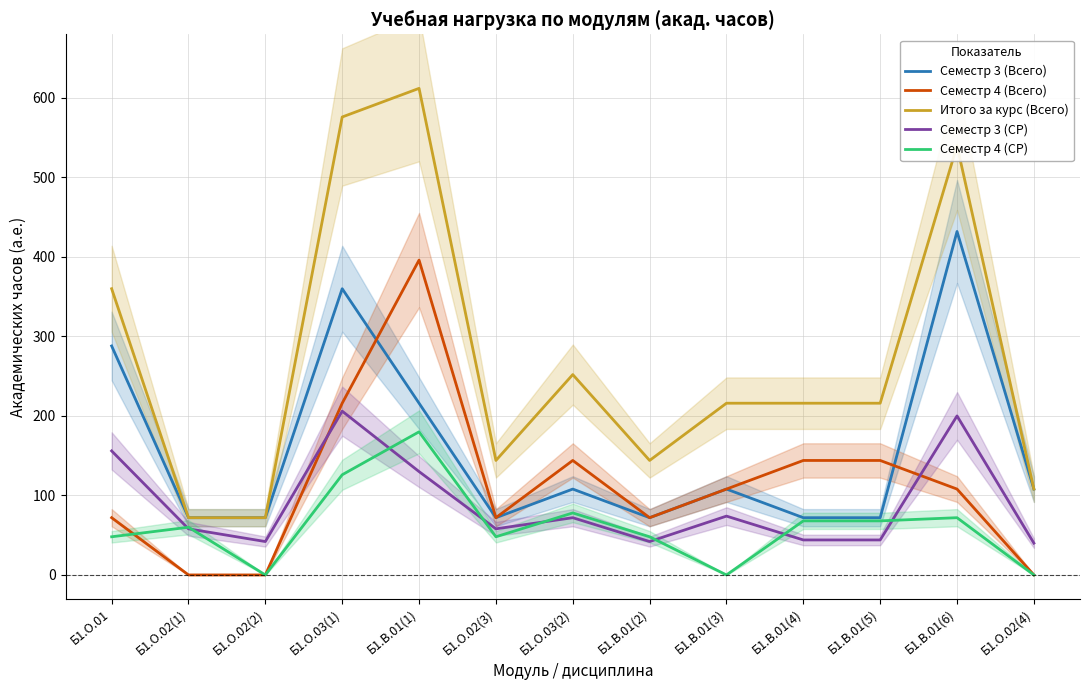

What are all the series names shown in the legend?

Семестр 3 (Всего), Семестр 4 (Всего), Итого за курс (Всего), Семестр 3 (СР), Семестр 4 (СР)